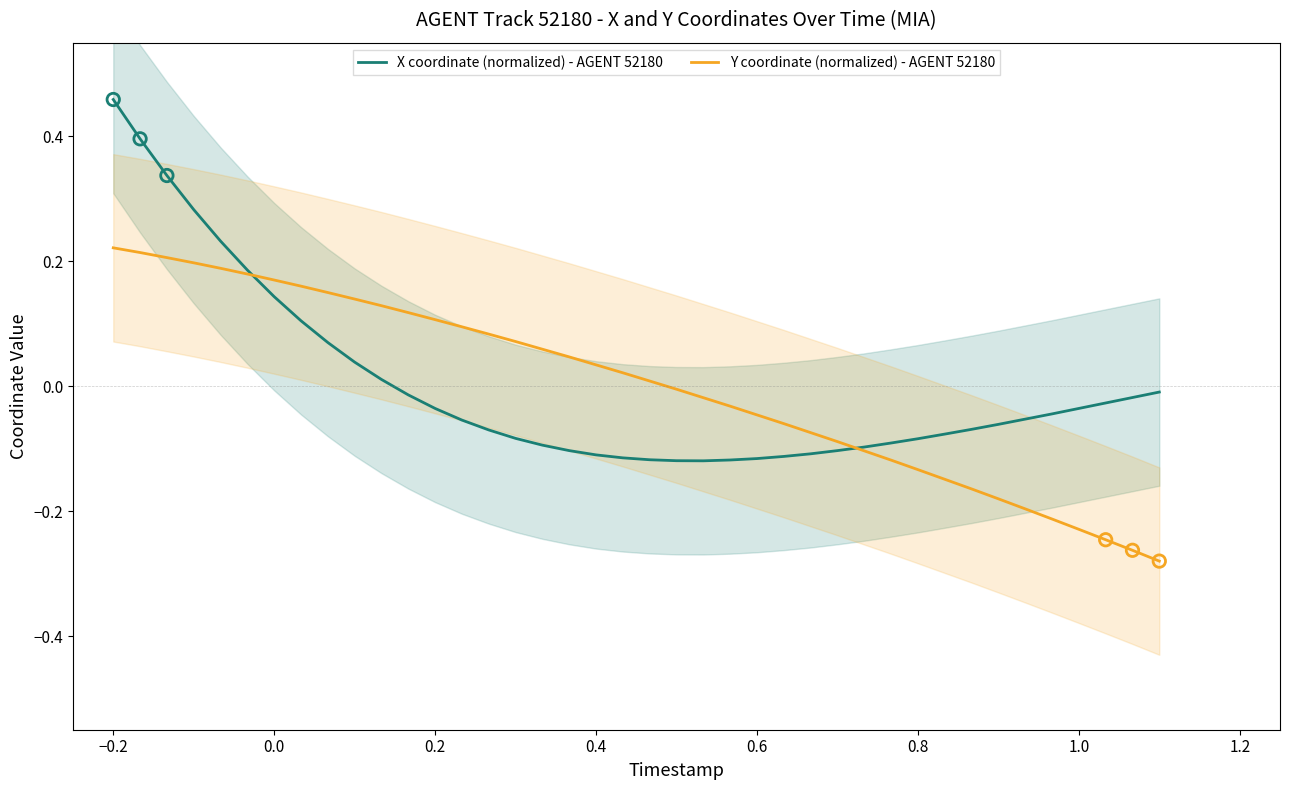

Is the value of Y coordinate (normalized) - AGENT 52180 at 32 greater than the value of X coordinate (normalized) - AGENT 52180 at 28?

No